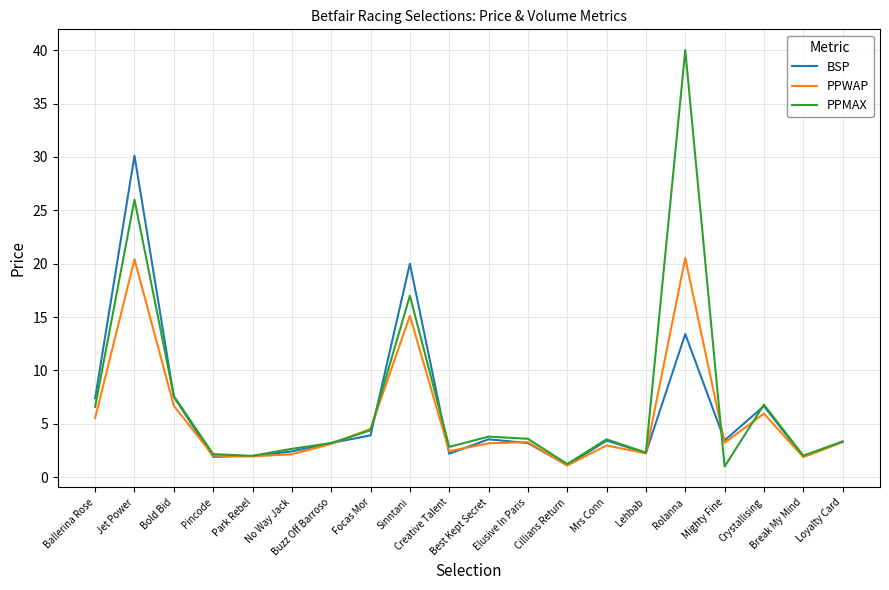

Read the BSP value at Mrs Conn.

3.4